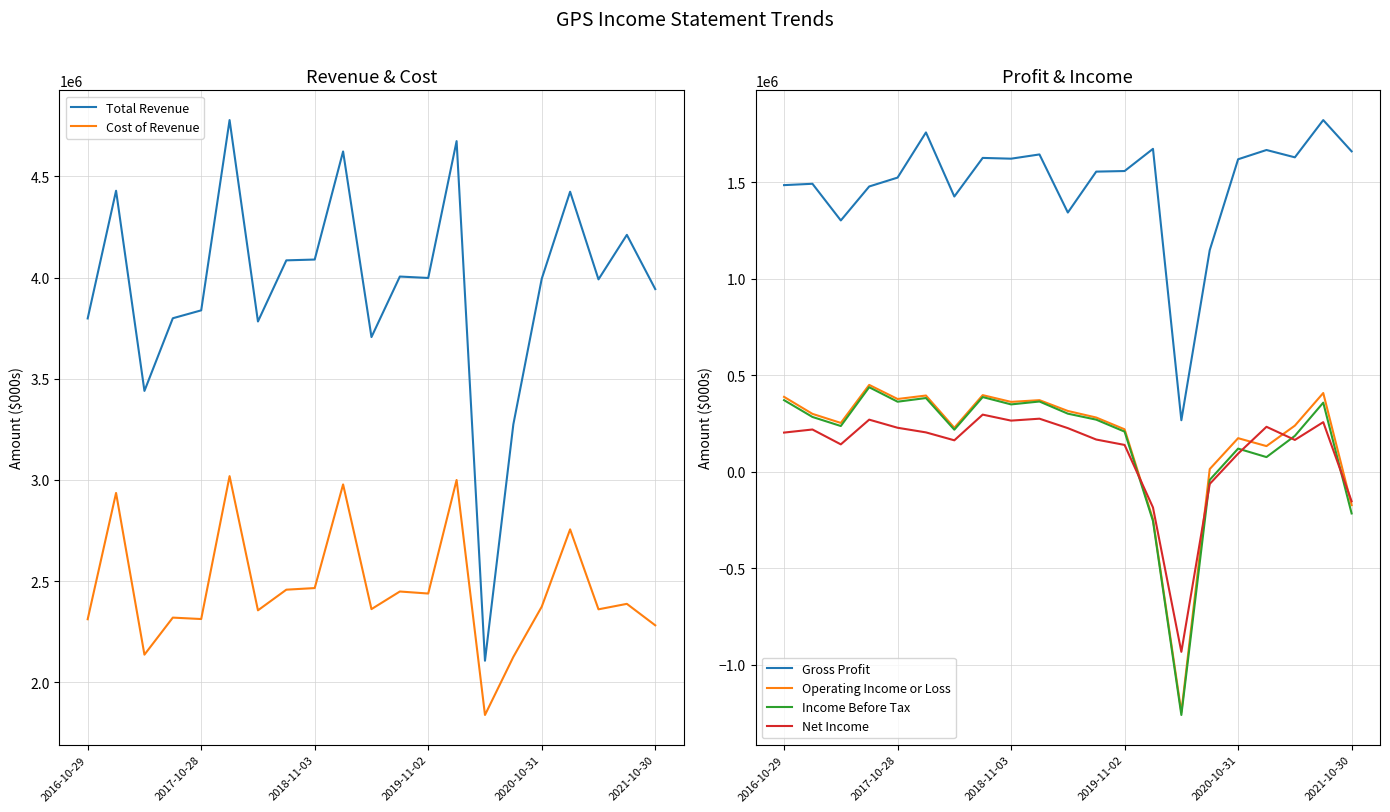

Does the chart display data point markers on the line(s)?

No